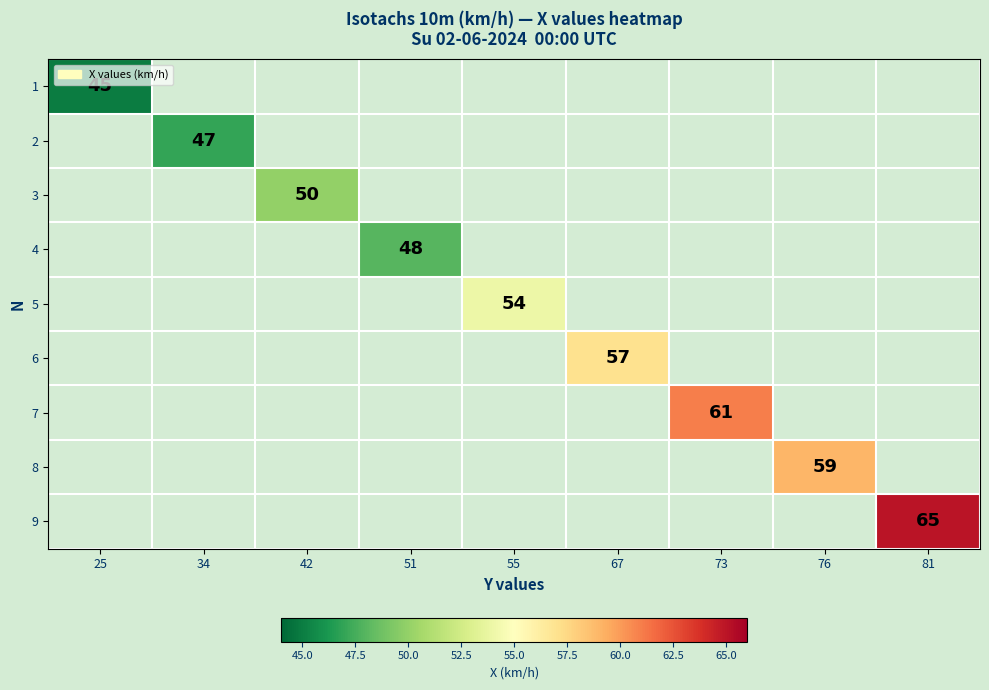

True or false: 7 has a value of 36 at 73.

False